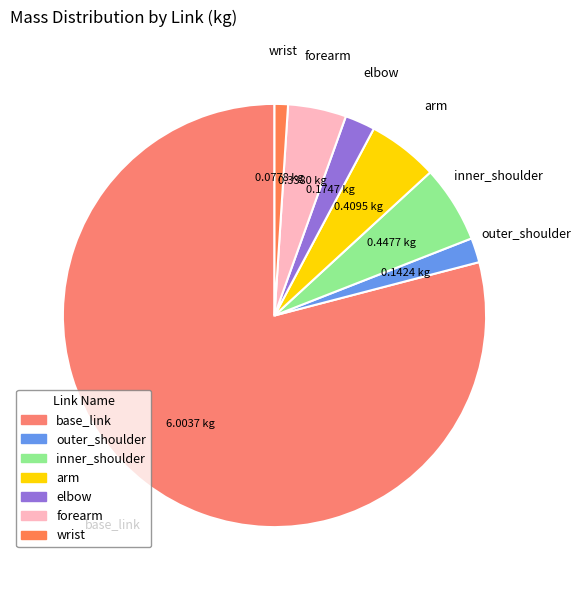

To the nearest percent, what percentage of the pie is forearm?

4%